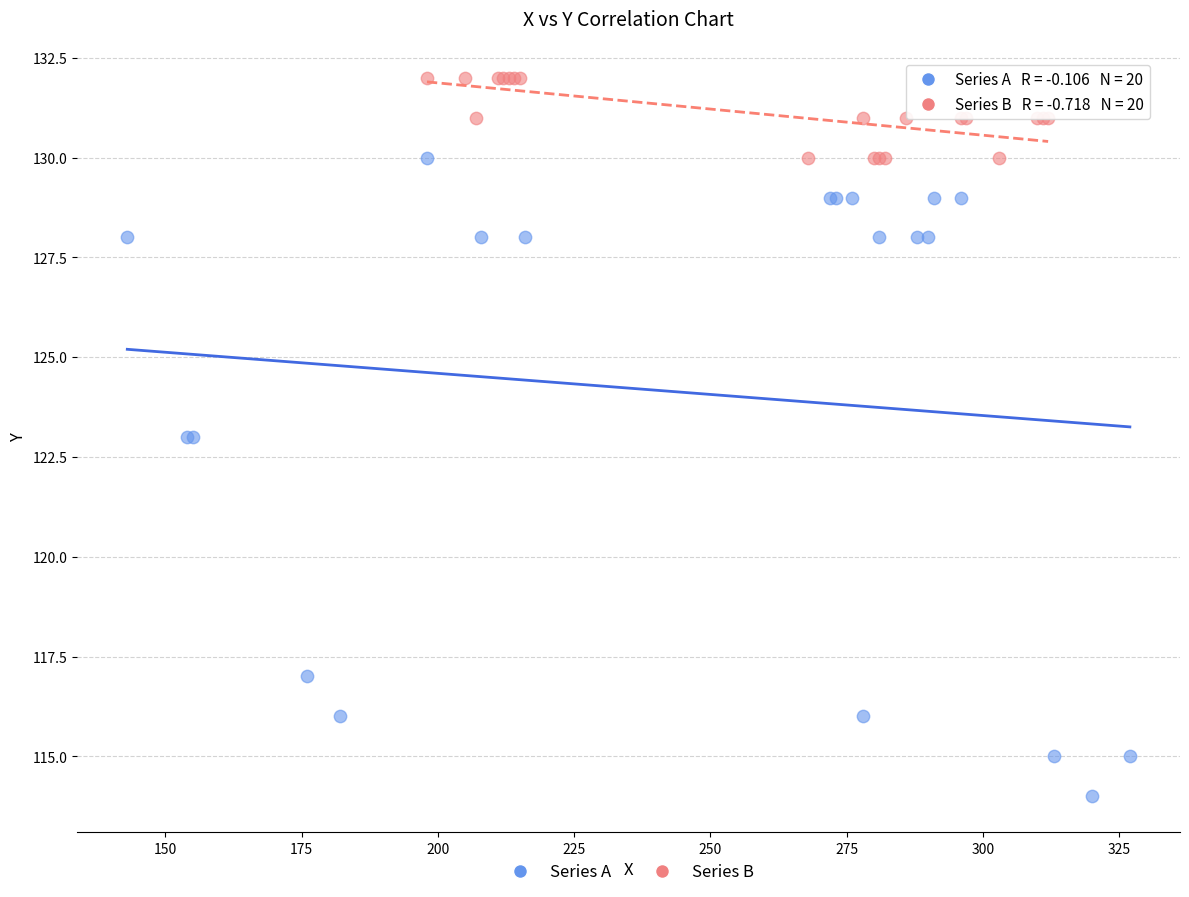

Which series contains the lowest Y value?

Series A